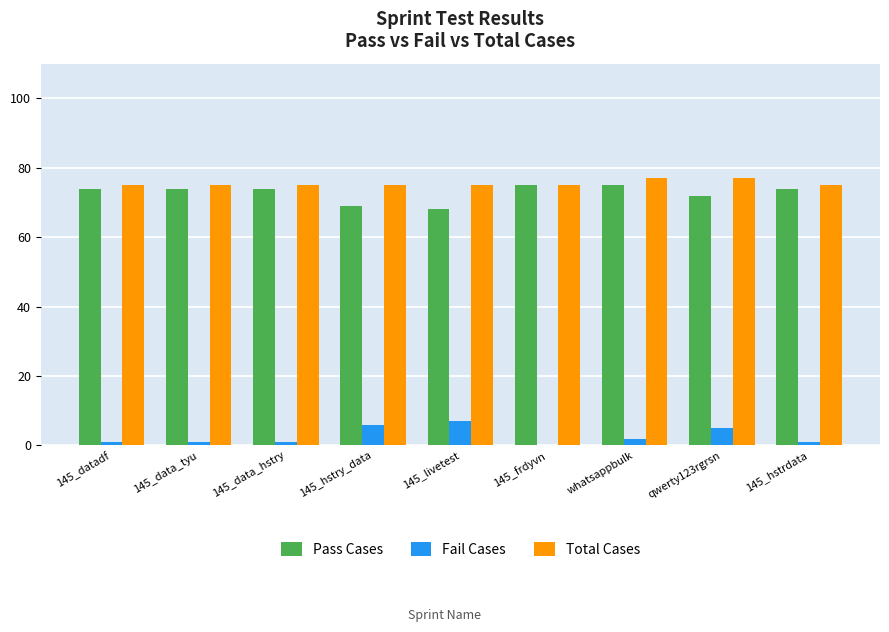

What is the maximum value shown in the chart?

77